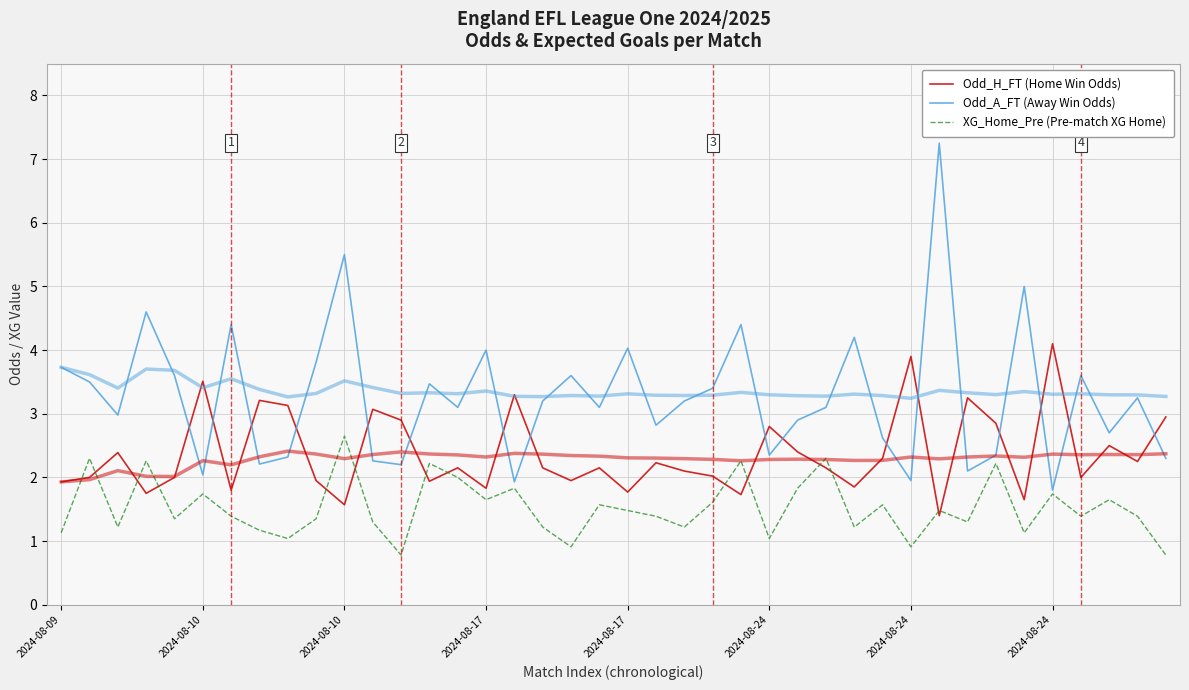

How many data points in Odd_A_FT (Away Win Odds) are above 3?

23